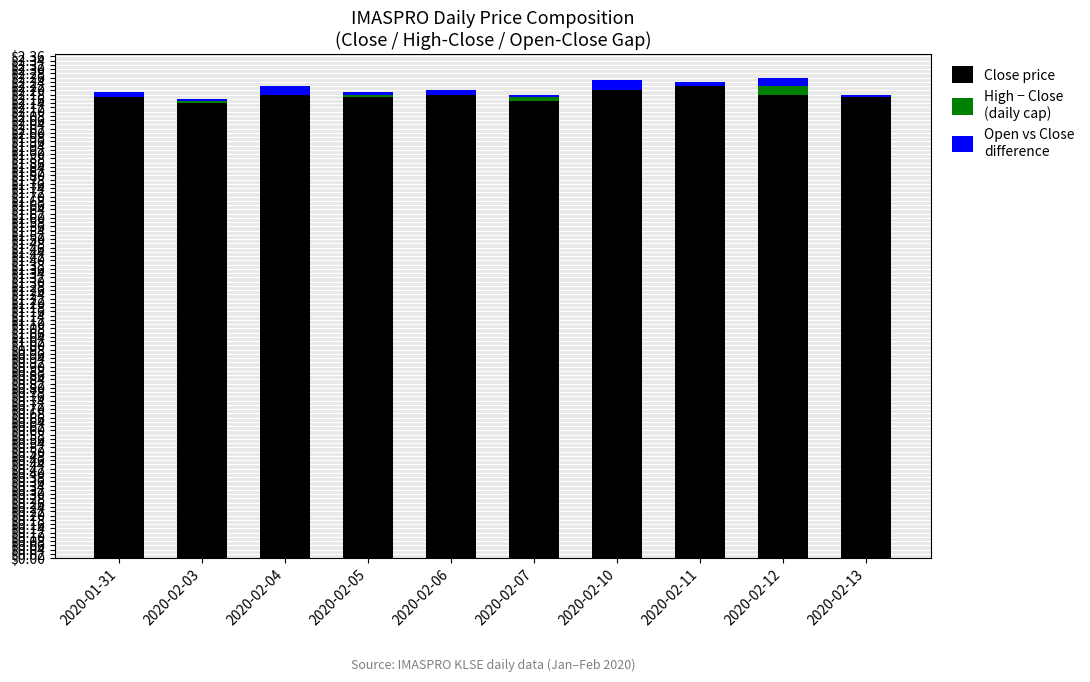

What is the total value across all series at 2020-01-31?

2.2